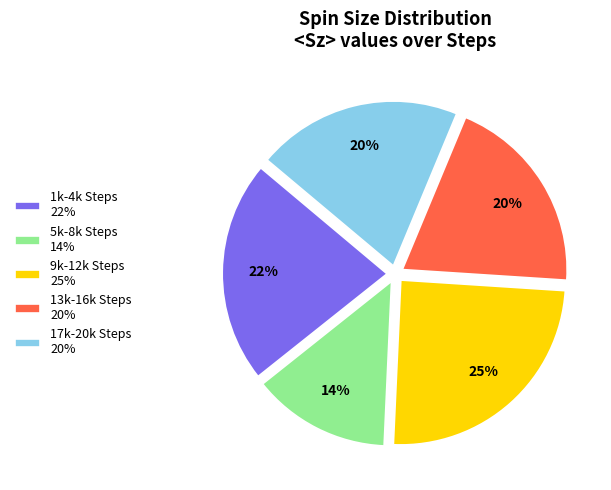

Do 5k-8k Steps 14% and 1k-4k Steps 22% together represent more than half of the pie?

No